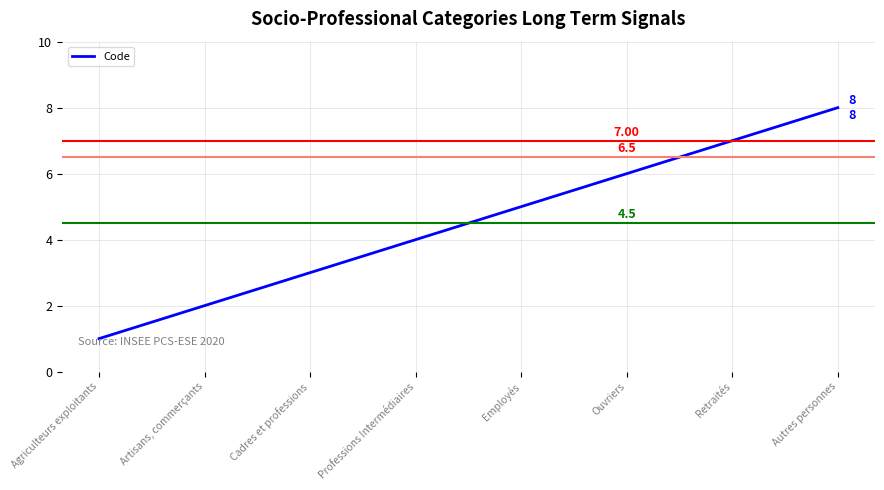

List the labels in order of value, smallest first.

Agriculteurs exploitants, Artisans, commerçants, Cadres et professions, Professions Intermédiaires, Employés, Ouvriers, Retraités, Autres personnes